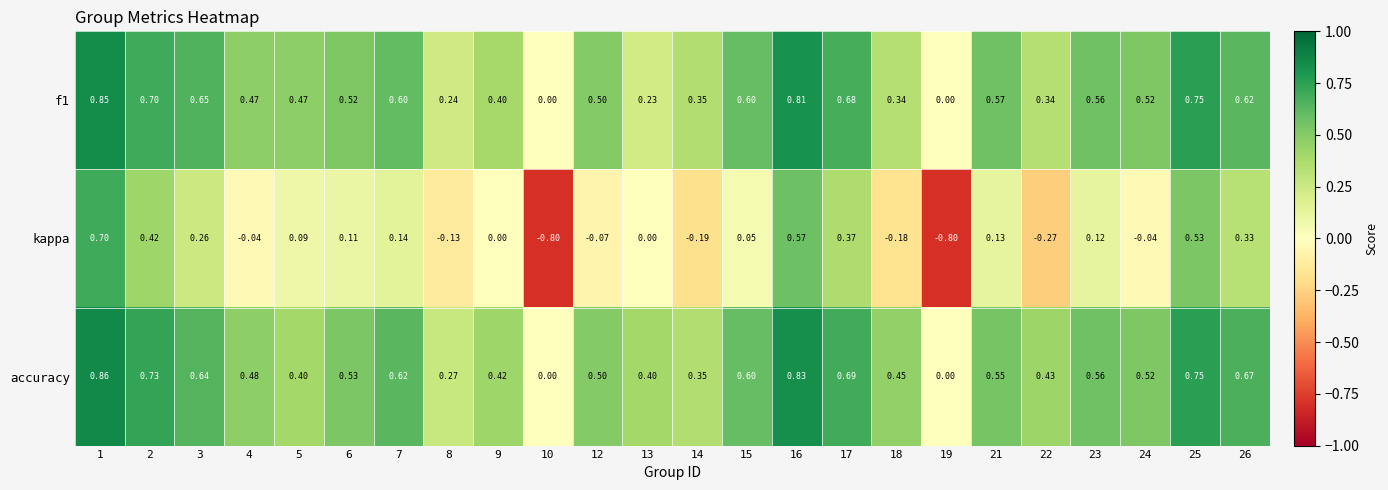

How many values in the accuracy series exceed 0?

22